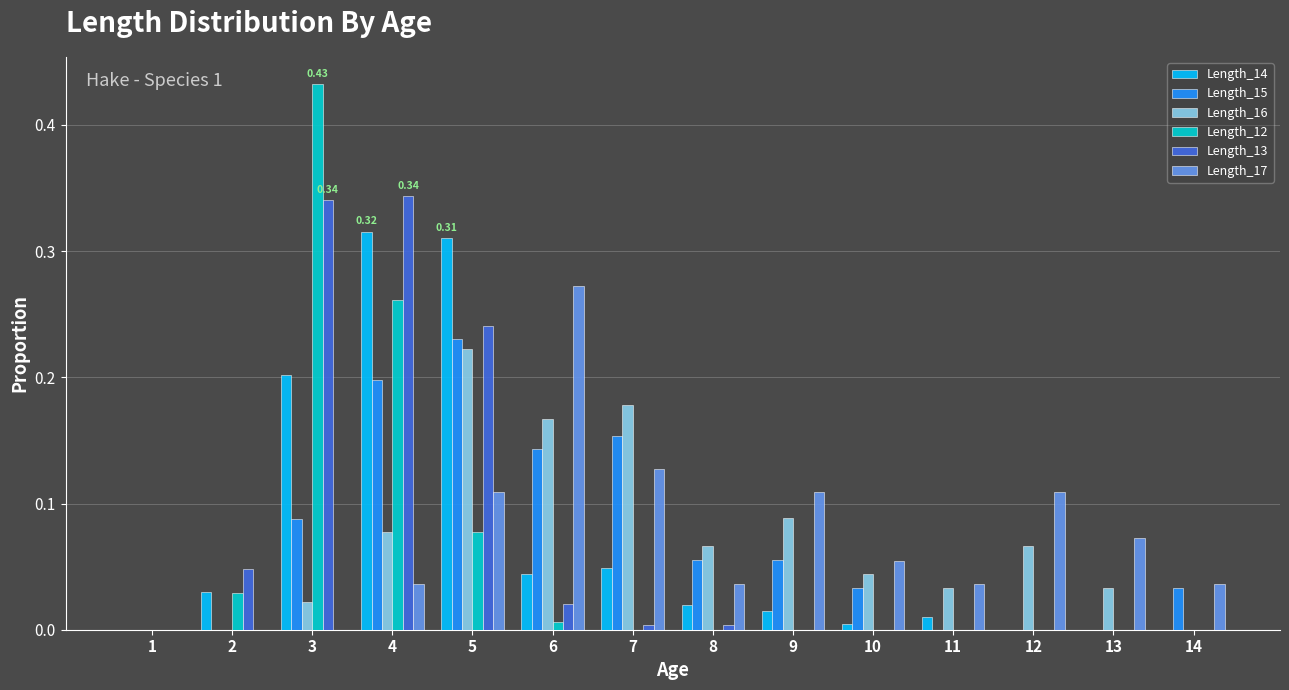

The value of Length_16 at 13 is 0.0. True or false?

True